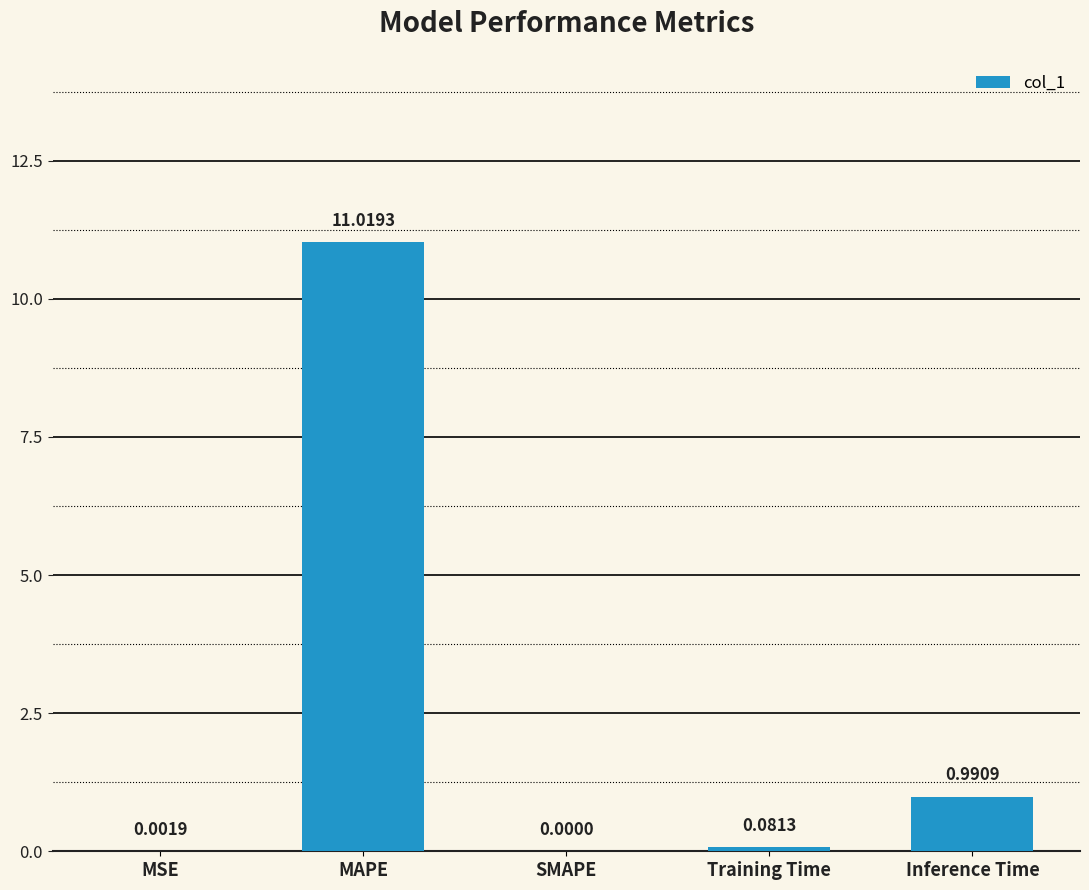

Which category has the highest value across all series?

MAPE